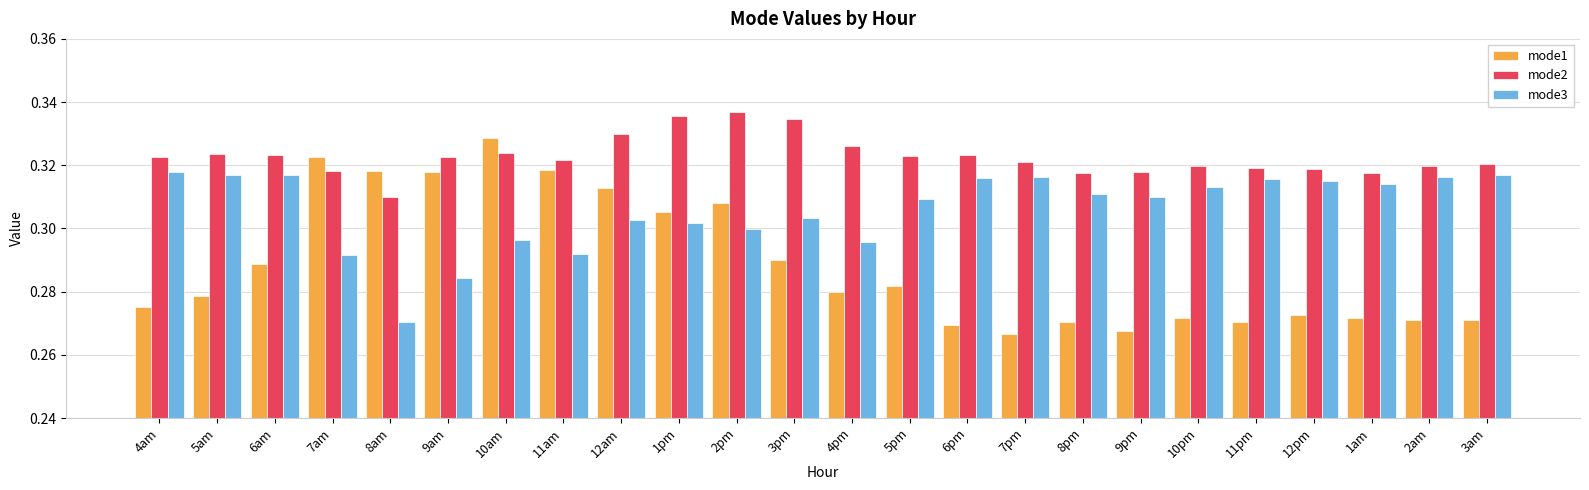

Which category has the lowest value in the mode2 series?

8am